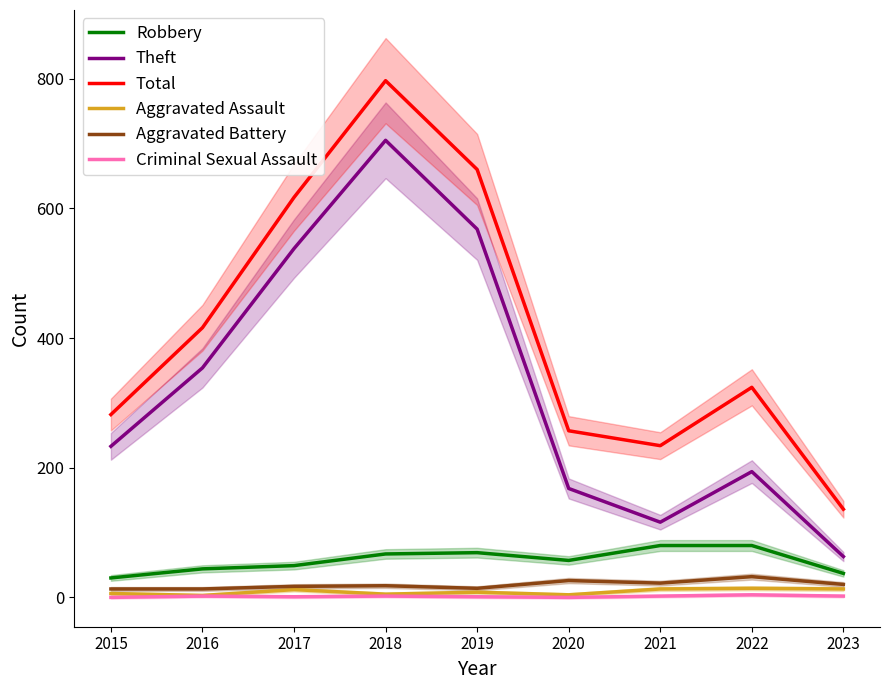

True or false: Robbery and Aggravated Battery intersect in this chart.

False